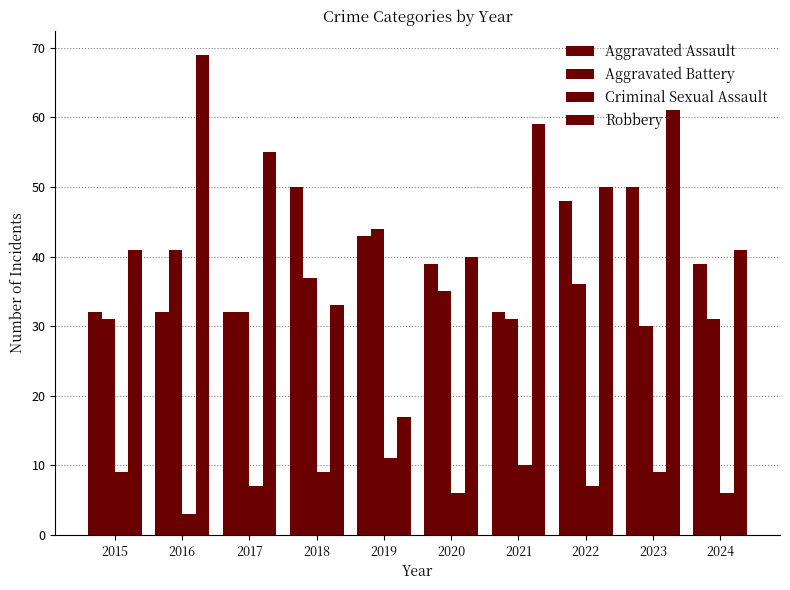

What is the difference between the Robbery values at 2020 and 2018?

7